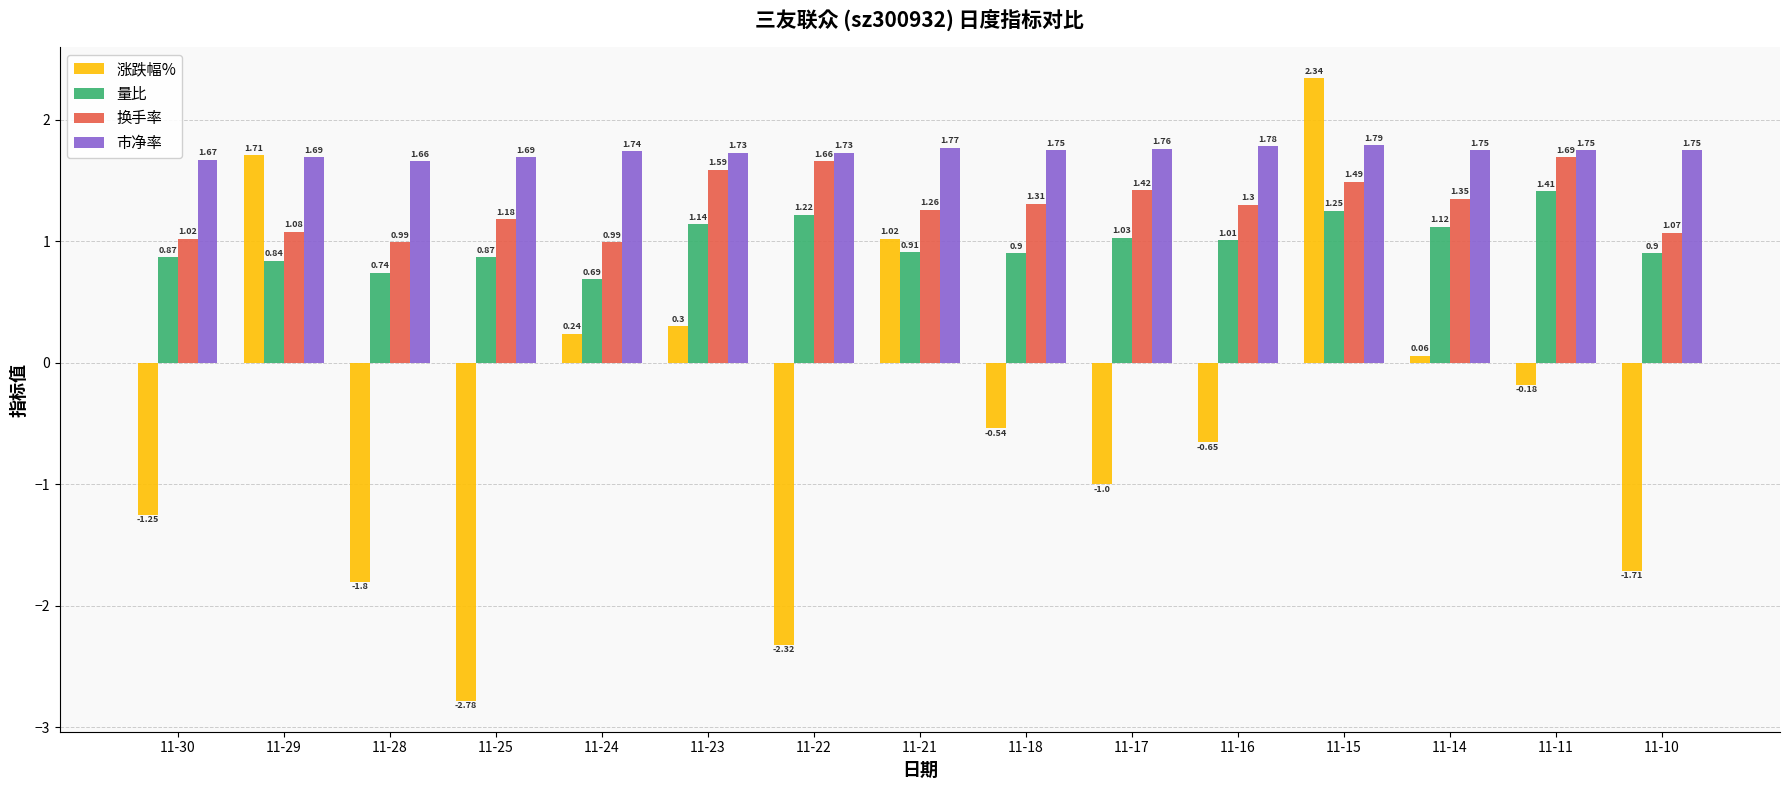

The 市净率 series shows 1.0 at 11-25. True or false?

False